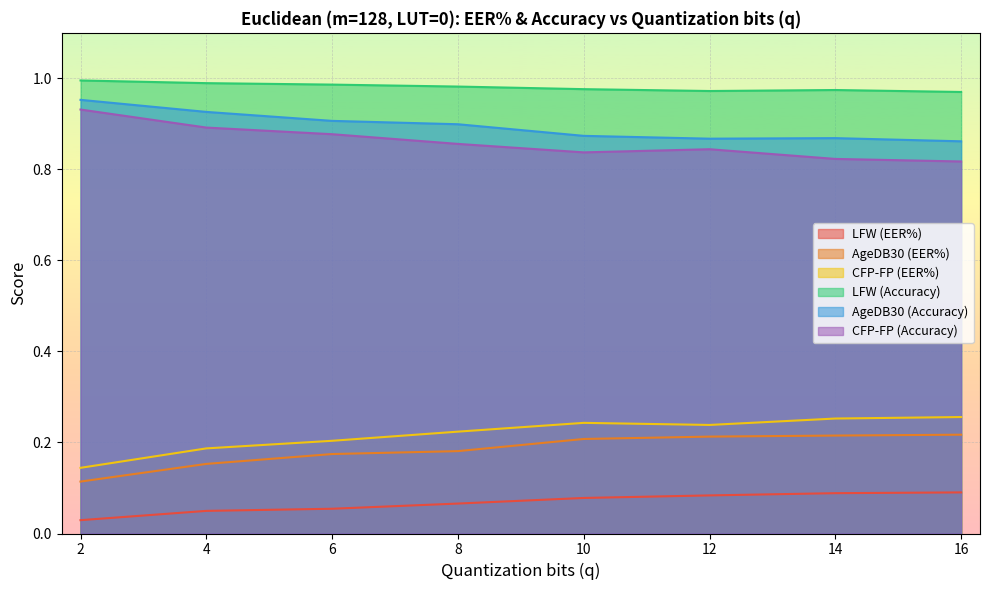

In CFP-FP (EER%), how many points are lower than both neighbors (excluding endpoints)?

1